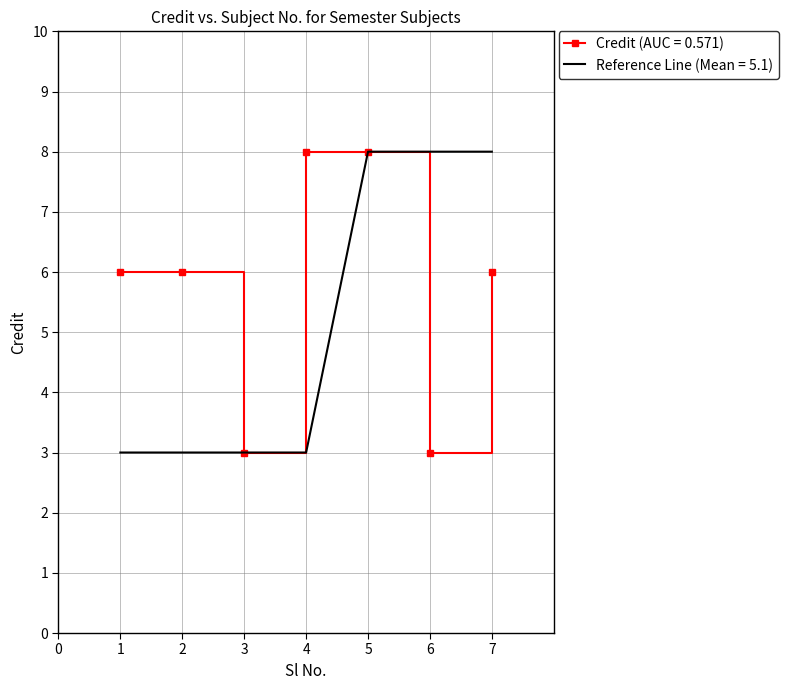

Which series changed the most between 3 and 7?

Reference Line (Mean = 5.1)